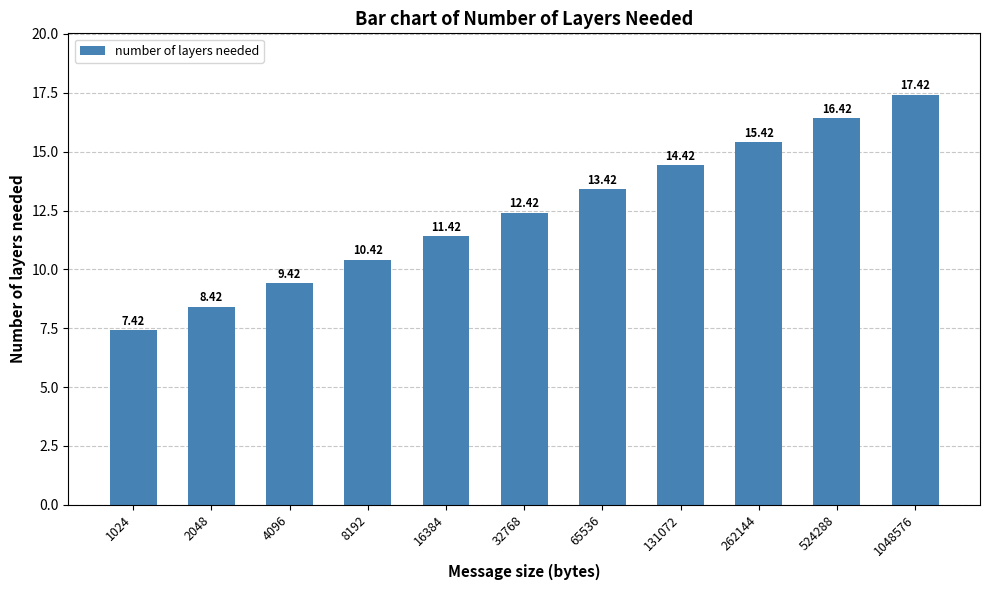

What is the change in value from 32768 to 131072?

+2.0